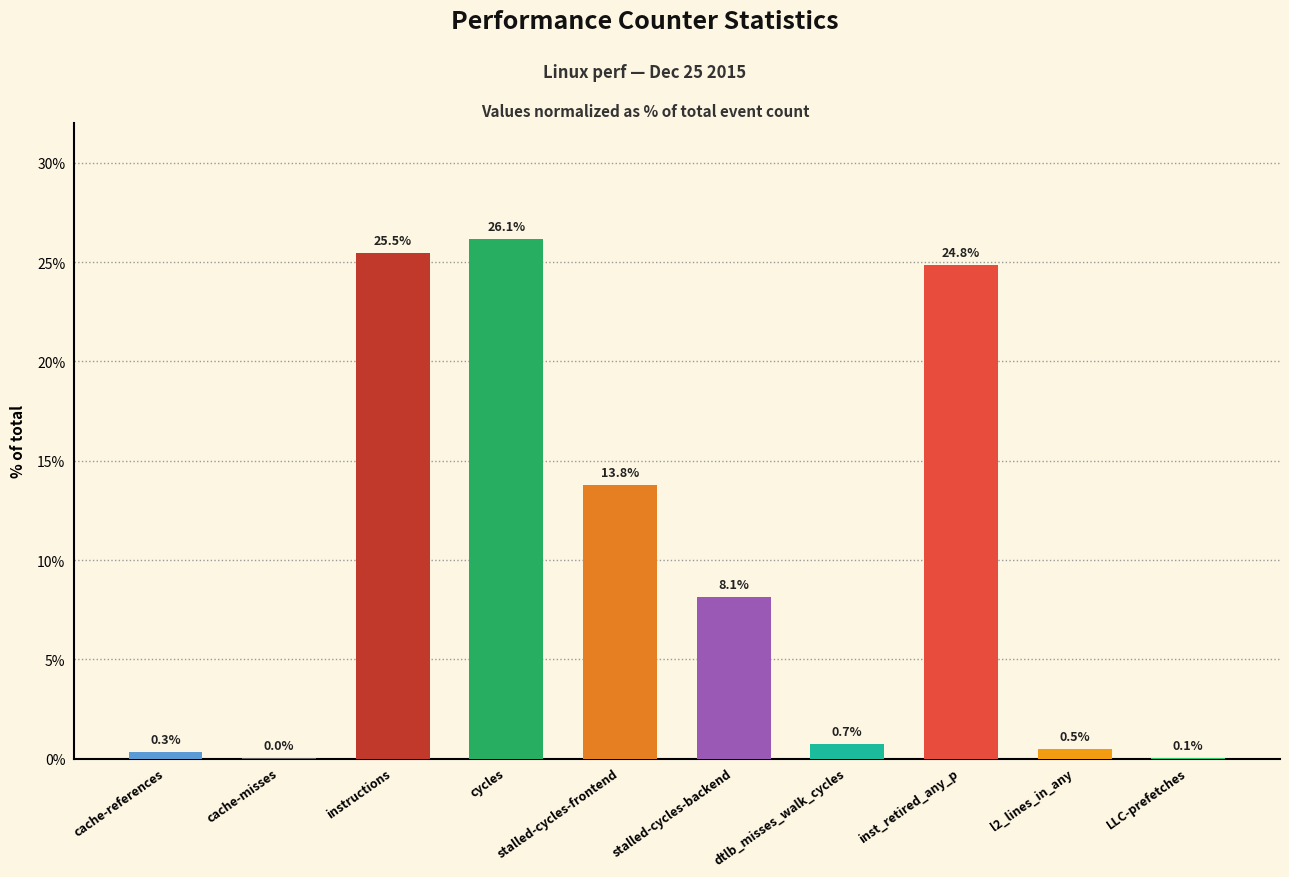

What is the greatest value displayed?

26.1